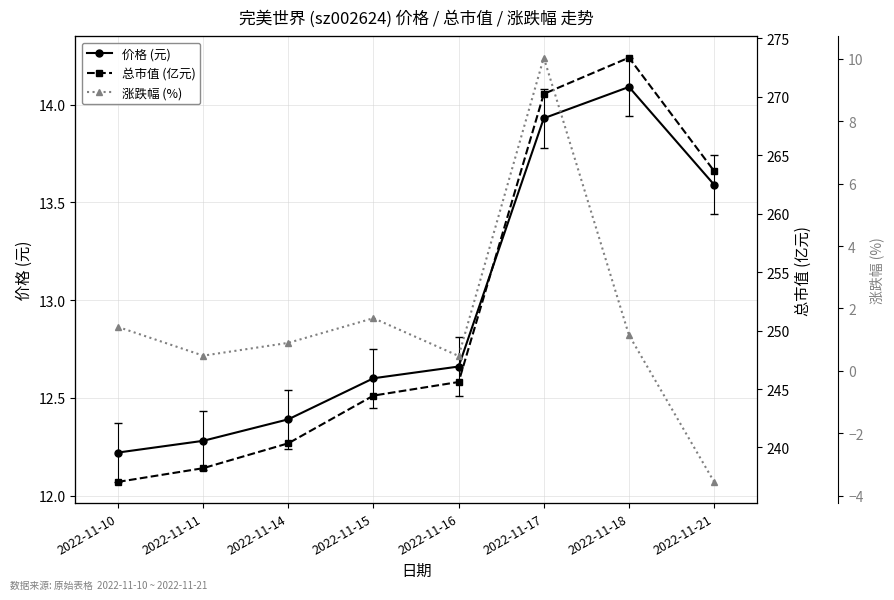

What is the difference between the highest and lowest values at 2022-11-11?

237.7